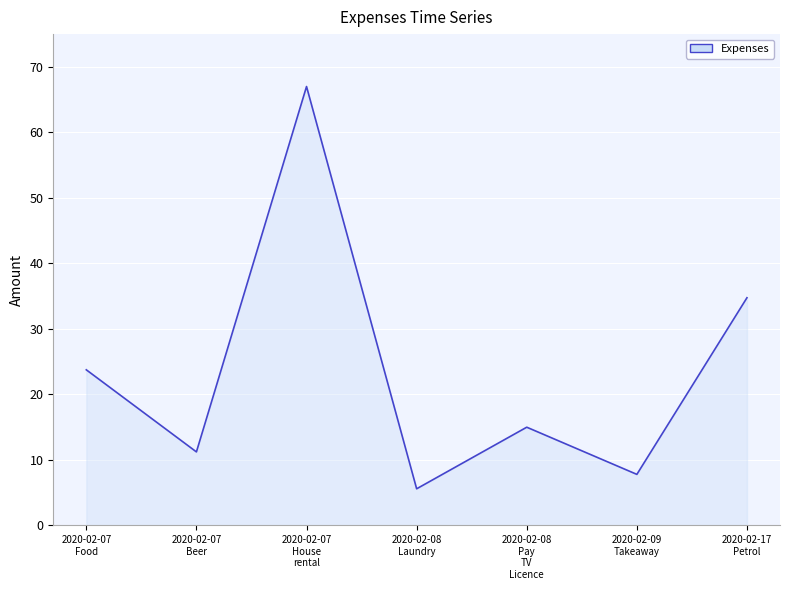

At which label does the data first exceed 15?

2020-02-07
Food